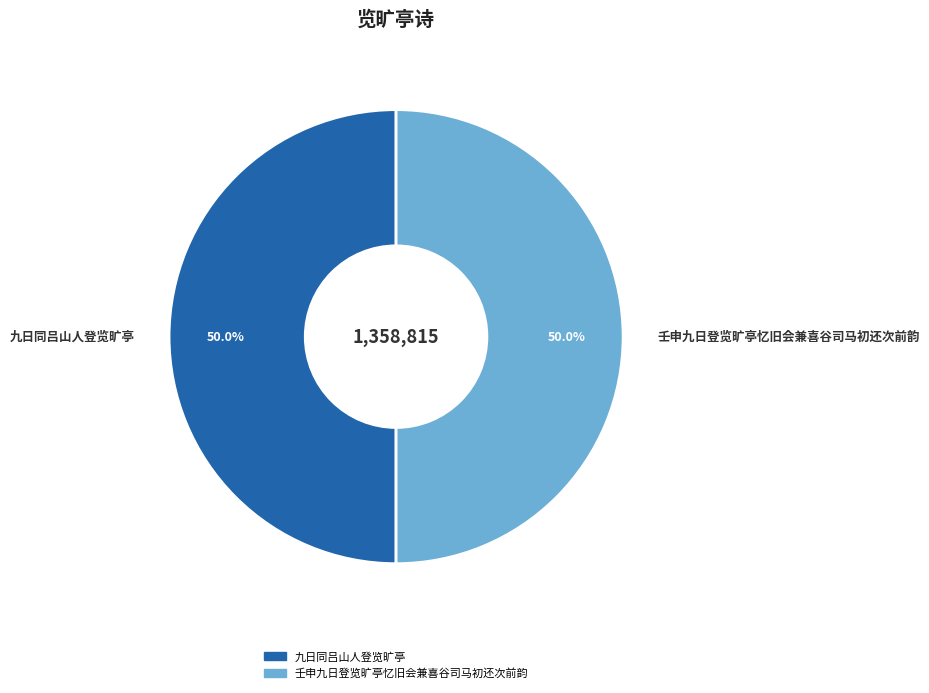

How many segments does this pie chart have?

2